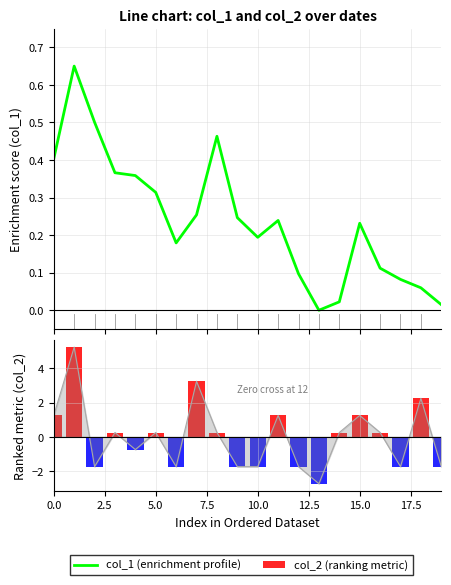

Is it true that col_1 (enrichment profile) equals 0.2 at 11?

True